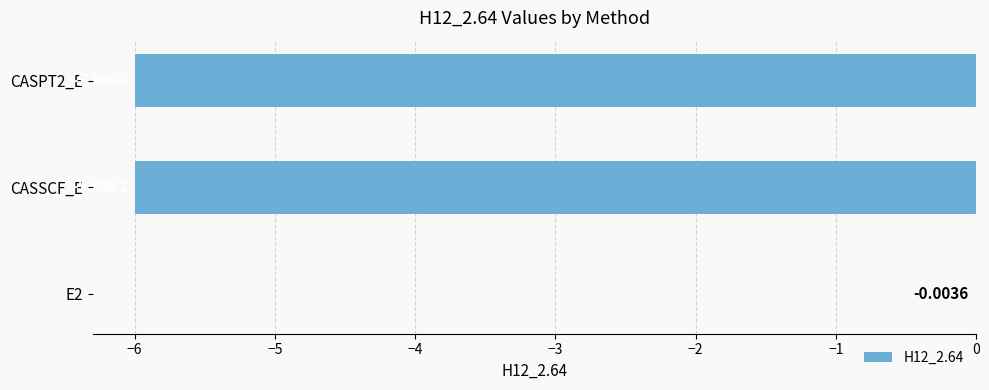

What is the change in value from E2 to CASSCF_E?

-6.0